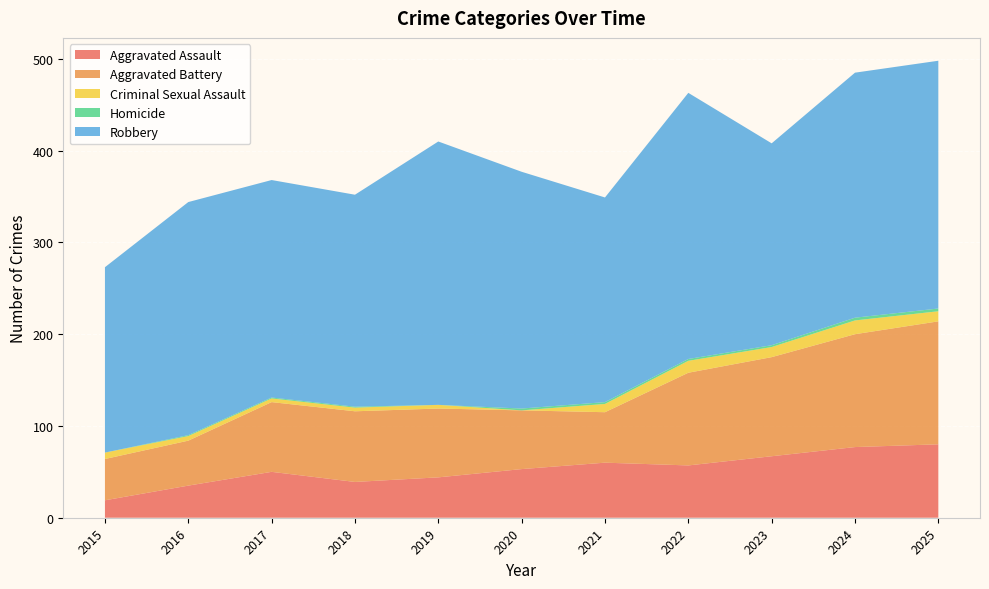

Reading left to right, list all the values displayed in this chart.

Aggravated Assault: 2015=19	2016=35	2017=50	2018=39	2019=44	2020=53	2021=60	2022=57	2023=67	2024=77	2025=80
Aggravated Battery: 2015=45	2016=49	2017=76	2018=77	2019=75	2020=64	2021=55	2022=101	2023=108	2024=123	2025=134
Criminal Sexual Assault: 2015=7	2016=5	2017=4	2018=4	2019=4	2020=0	2021=9	2022=13	2023=11	2024=15	2025=11
Homicide: 2015=0	2016=1	2017=1	2018=1	2019=0	2020=2	2021=2	2022=2	2023=2	2024=3	2025=3
Robbery: 2015=202	2016=254	2017=237	2018=231	2019=287	2020=258	2021=223	2022=290	2023=220	2024=267	2025=270